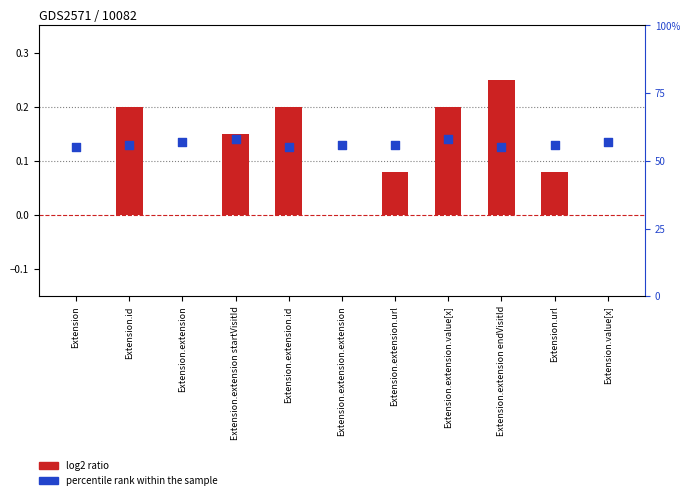

At how many categories does at least one series exceed 8?

11